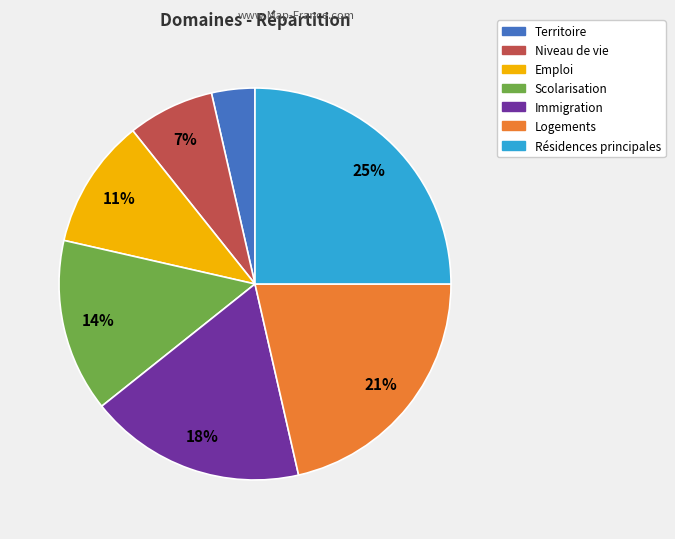

To the nearest percent, what is the difference between the largest and smallest slice percentages?

21%